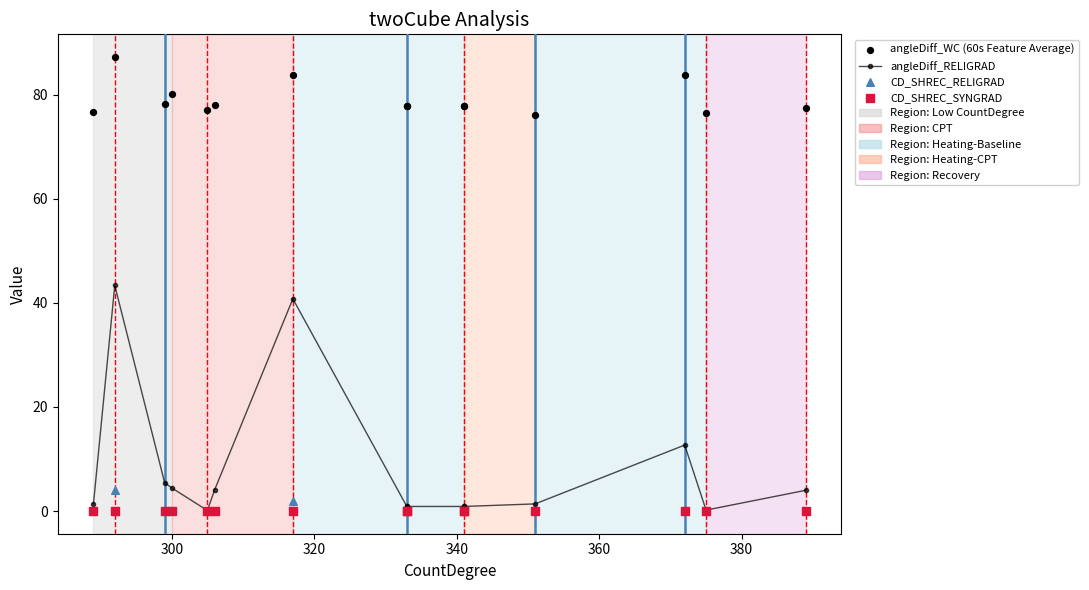

Is the value of angleDiff_RELIGRAD at 11 greater than the value of CD_SHREC_SYNGRAD at 13?

Yes